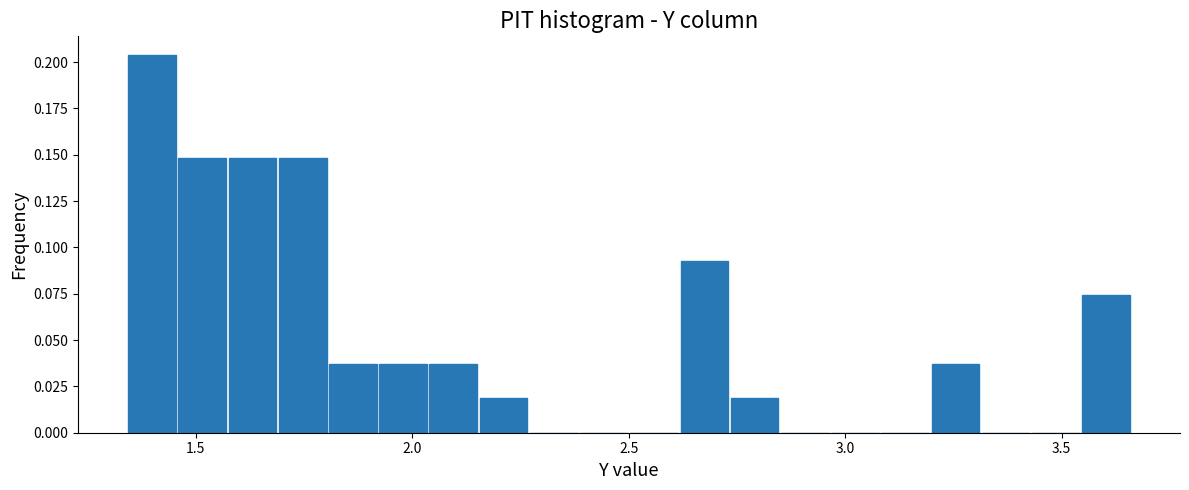

Around what value on the x-axis is the tallest bar? Give the approximate position of its centre, as read against the axis.

1.40